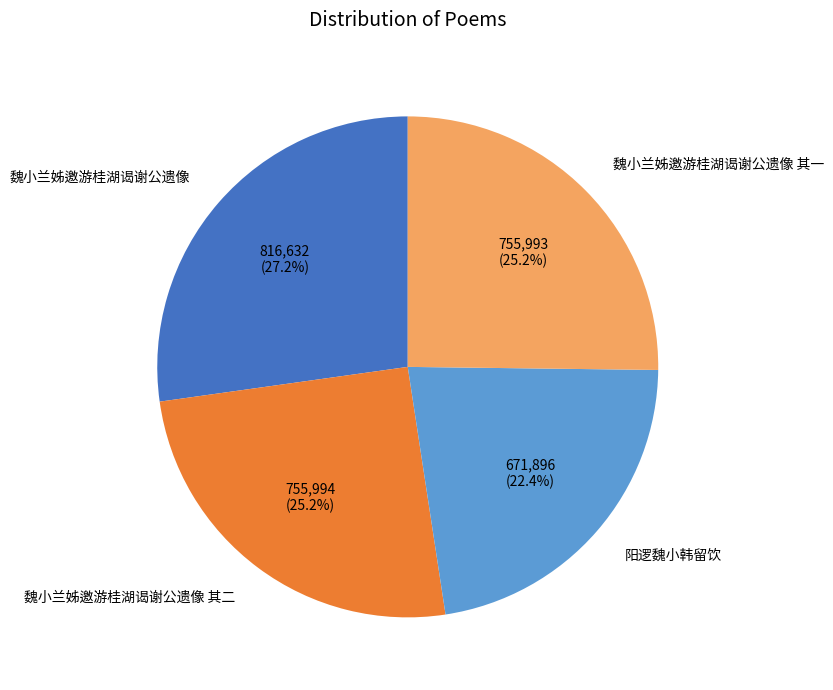

Do 魏小兰姊邀游桂湖谒谢公遗像 其二 and 阳逻魏小韩留饮 together represent more than half of the pie?

No